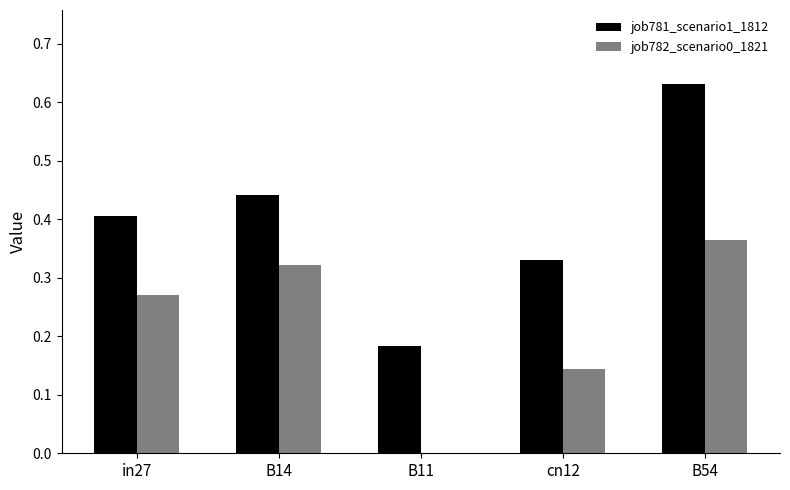

At which category is the sum across all series the highest?

B54